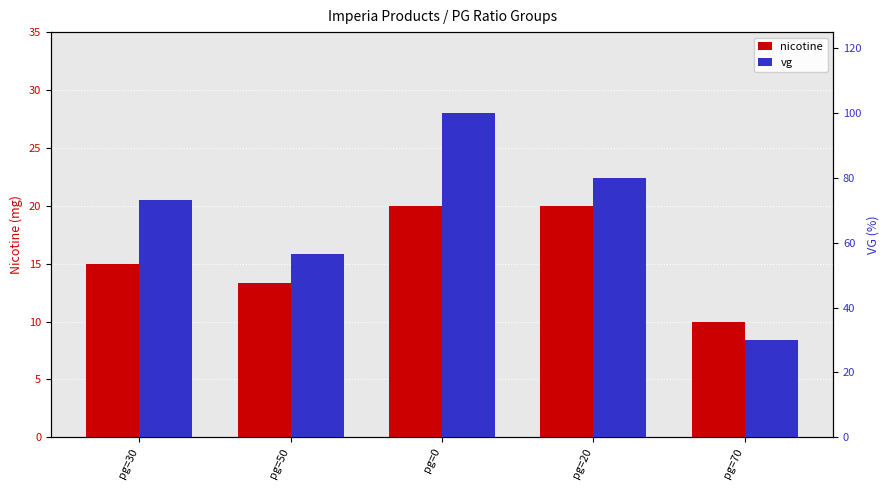

How many distinct data groups are displayed?

2